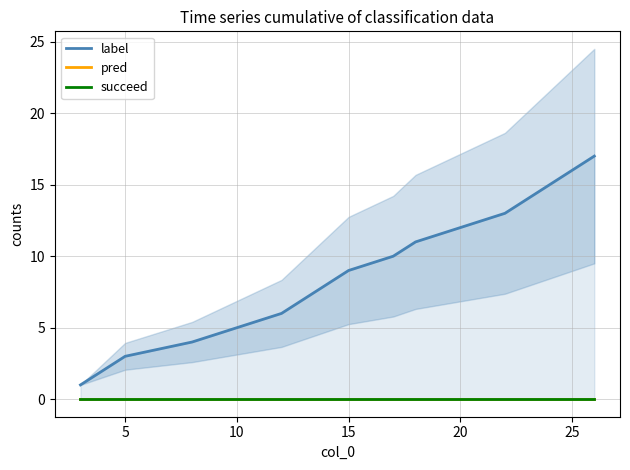

True or false: pred and succeed cross at least once.

False